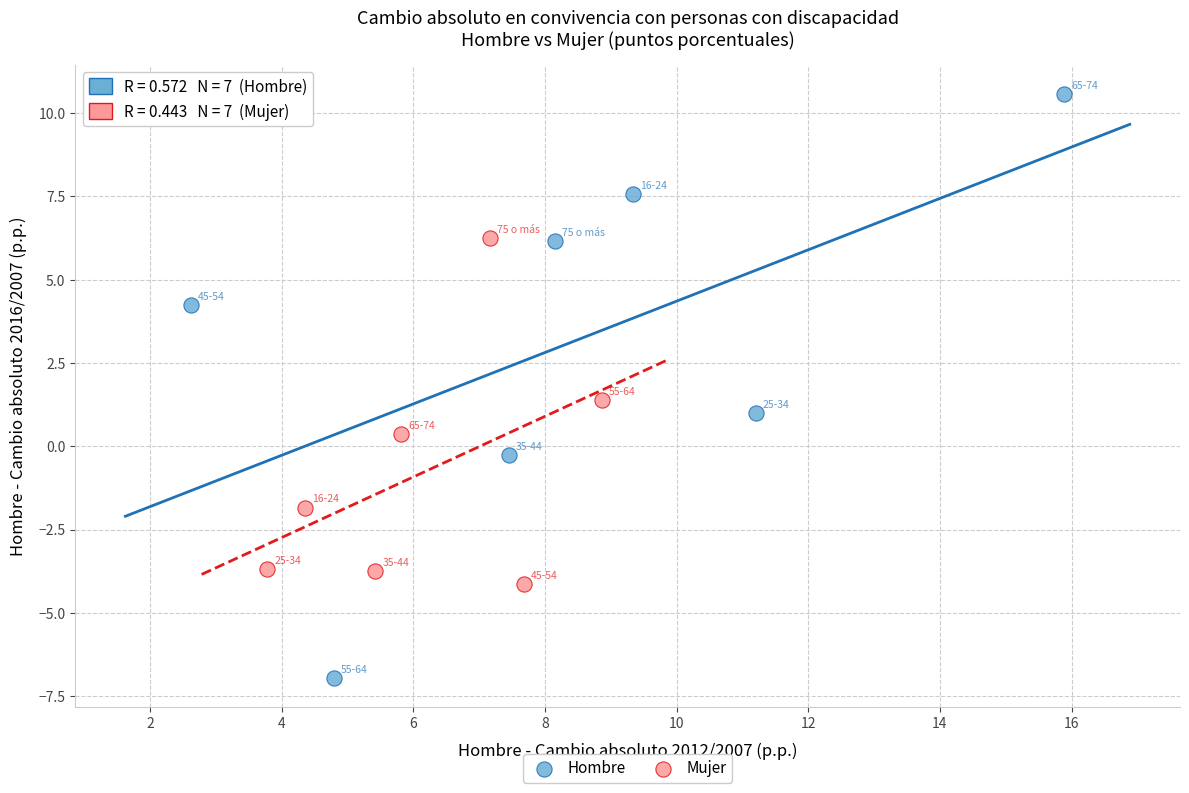

Which series reaches the minimum Y coordinate?

Hombre